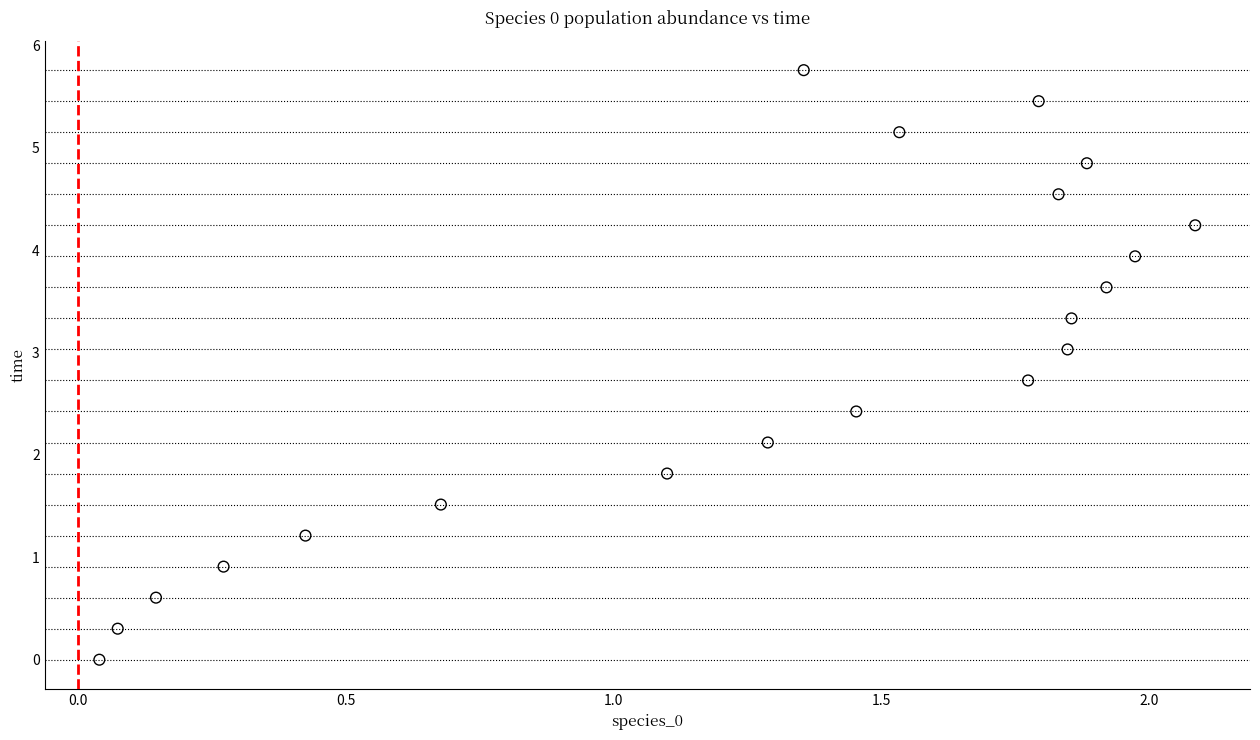

What is the range of X values (max minus min)?

2.0